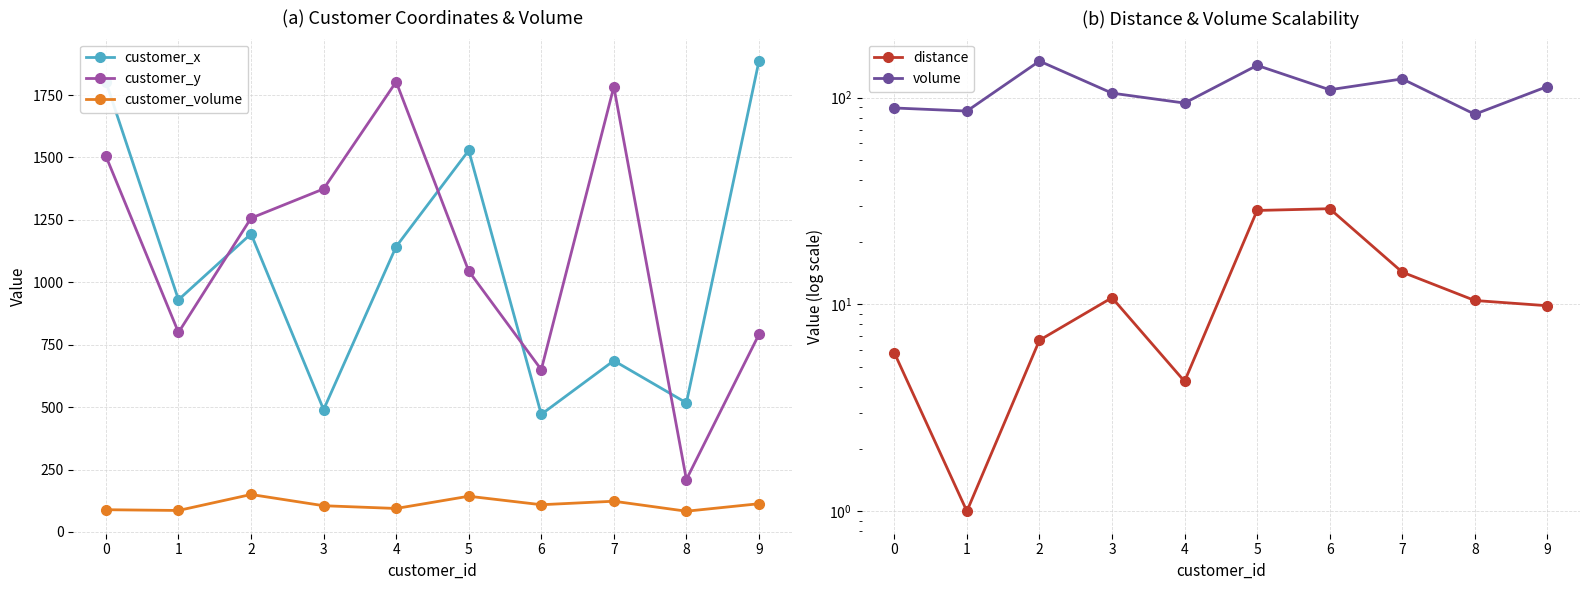

What are all the series names shown in the legend?

customer_x, customer_y, customer_volume, distance, volume